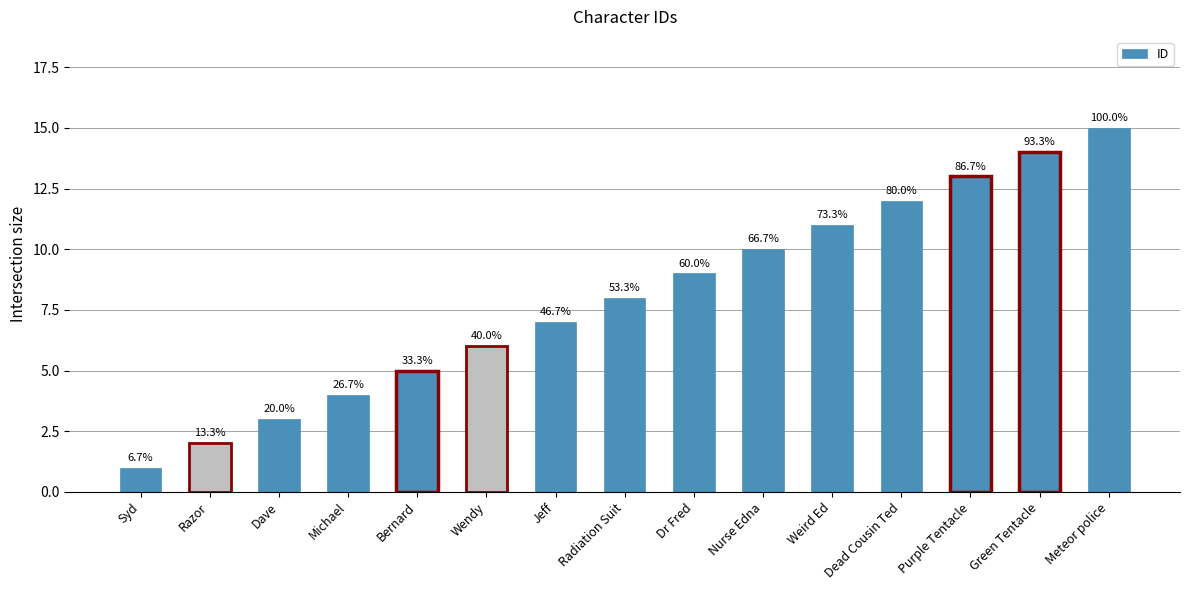

Reading right to left, transcribe all the data shown in this chart.

Meteor police=15	Green Tentacle=14	Purple Tentacle=13	Dead Cousin Ted=12	Weird Ed=11	Nurse Edna=10	Dr Fred=9	Radiation Suit=8	Jeff=7	Wendy=6	Bernard=5	Michael=4	Dave=3	Razor=2	Syd=1